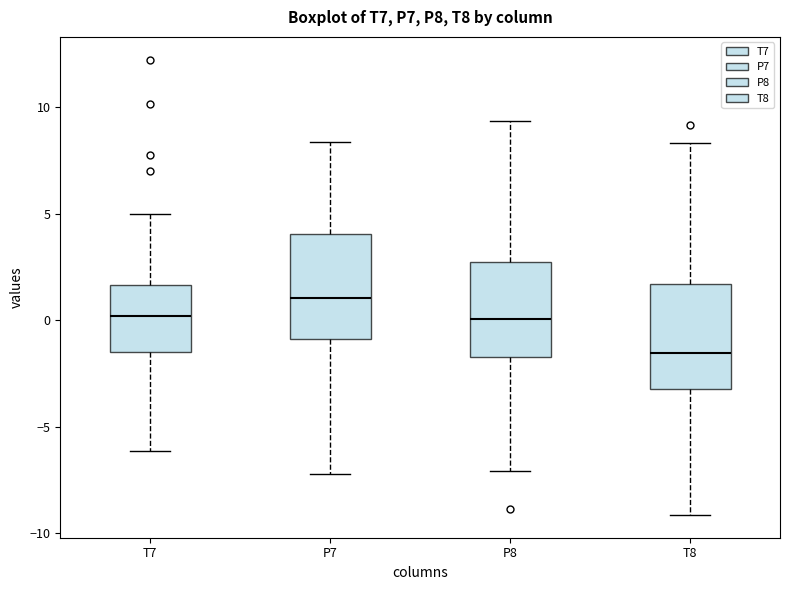

Reading left to right, transcribe this box plot: for each box, give where its median line is, the range the box spans, and where its two whiskers end, as read against the y-axis. The values are not printed on the chart, so give them approximately, as read against the axis.

T7: median 0.0, box -1.5 to 1.5, whiskers -6.0 to 5.0
P7: median 1.0, box -1.0 to 4.0, whiskers -7.0 to 8.5
P8: median 0.0, box -1.5 to 2.5, whiskers -7.0 to 9.5
T8: median -1.5, box -3.0 to 1.5, whiskers -9.0 to 8.5